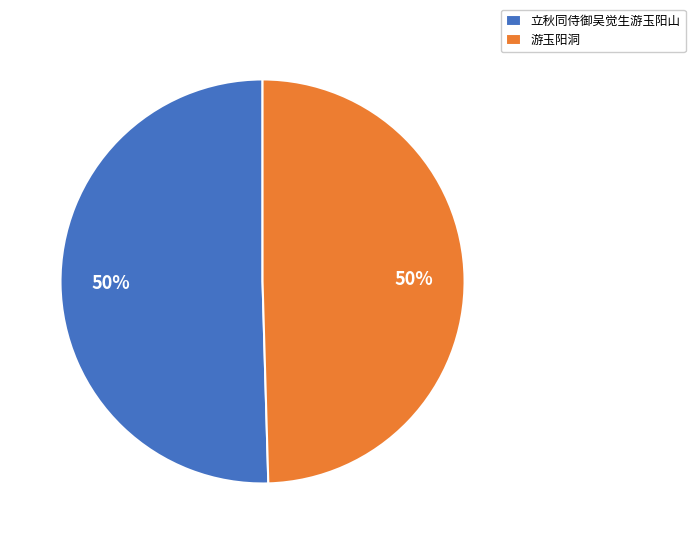

True or false: 游玉阳洞 accounts for 59% of the total.

False